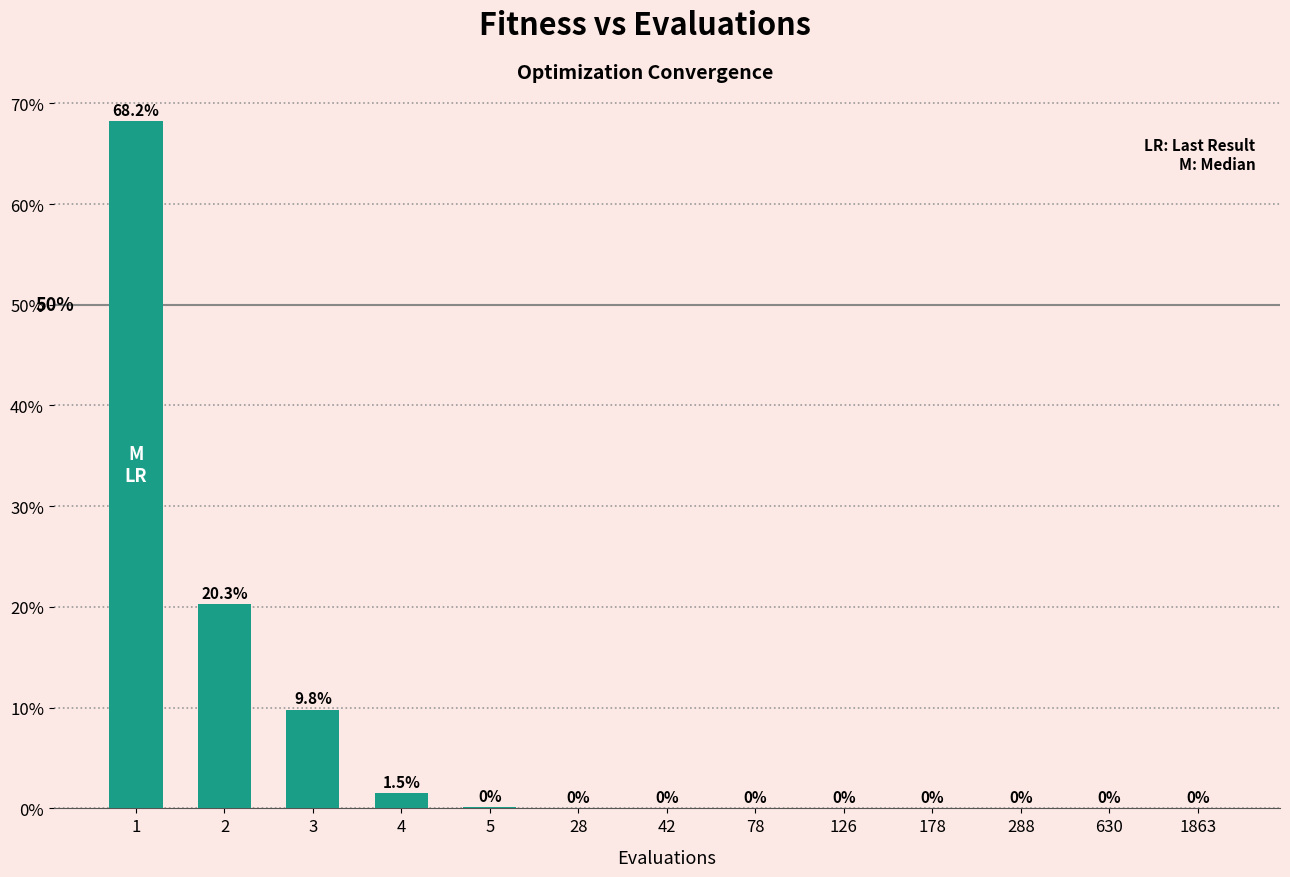

What is the sum of all values?

100.0